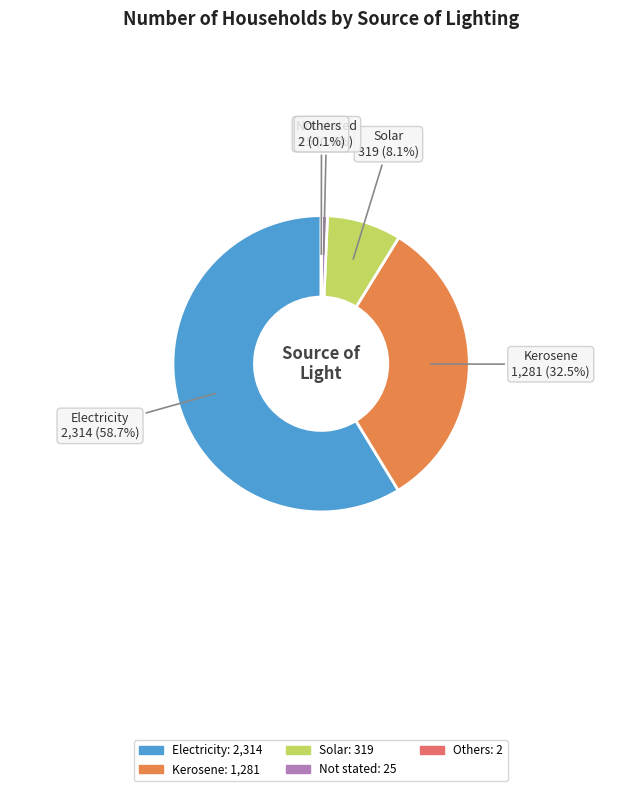

Does Kerosene account for over 50% of the chart?

No